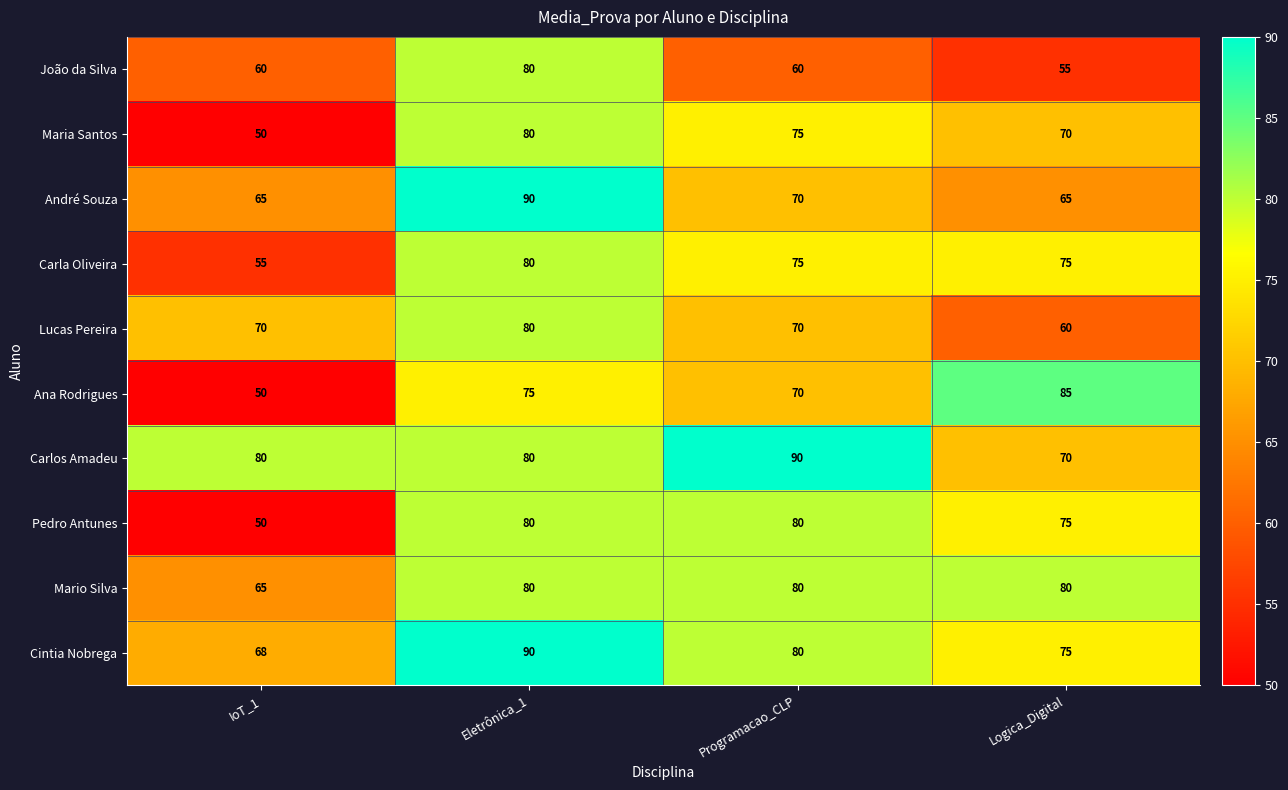

At which category does the chart reach its minimum across all series?

IoT_1